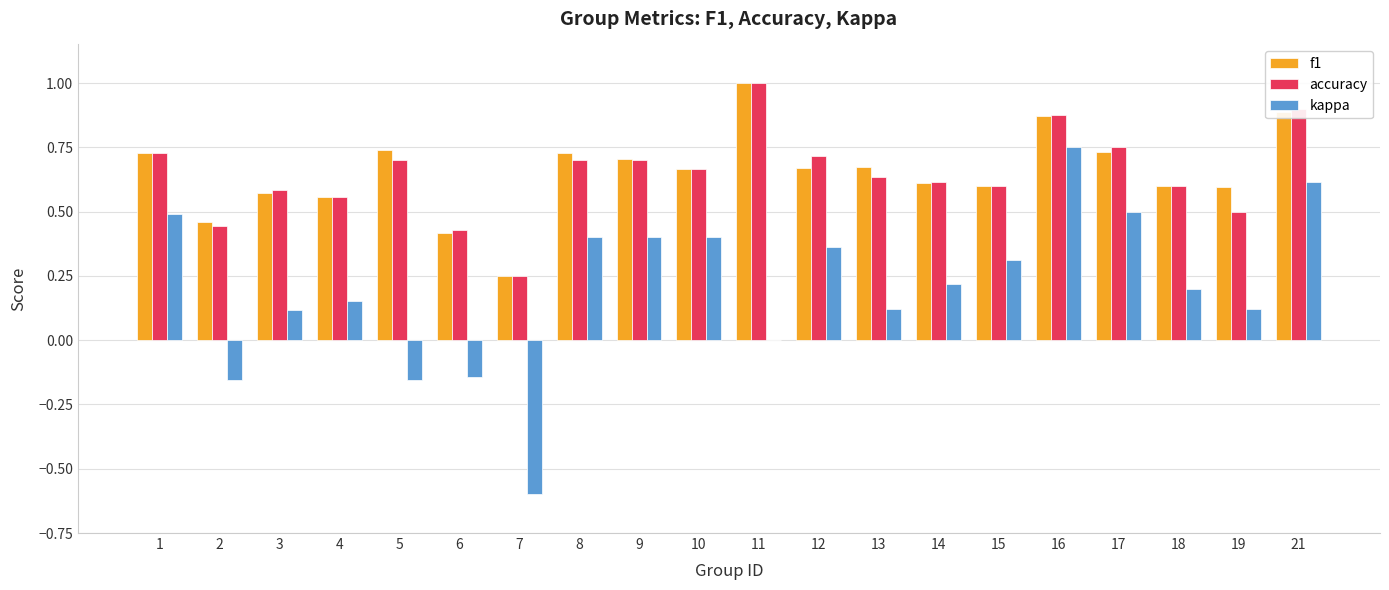

What is the sum of all f1 values?

13.1